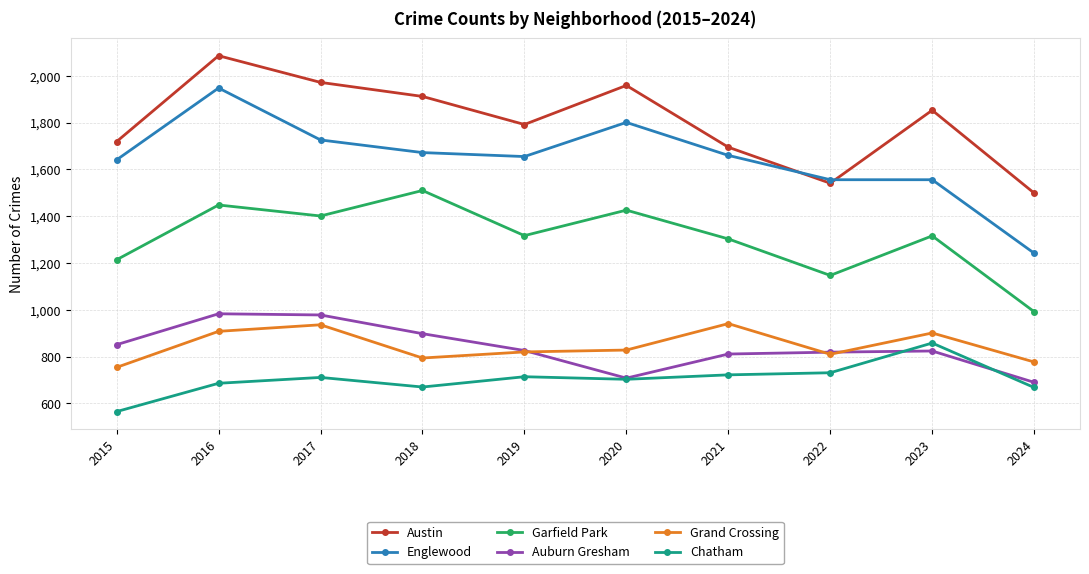

At which category does the chart reach its minimum across all series?

2015